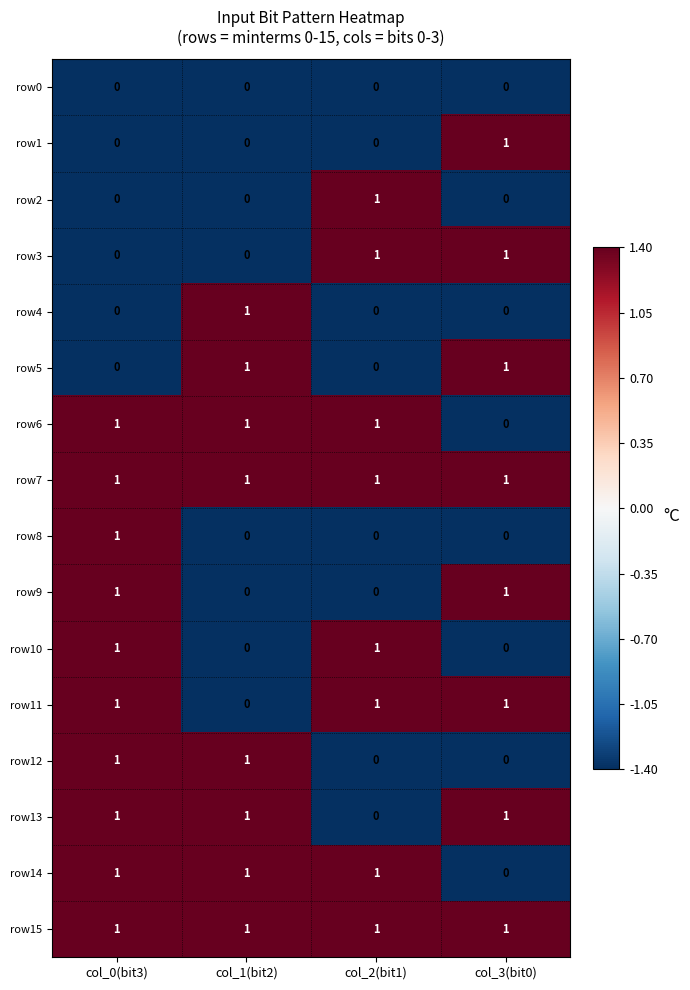

At which category is the sum across all series the highest?

col_0(bit3)